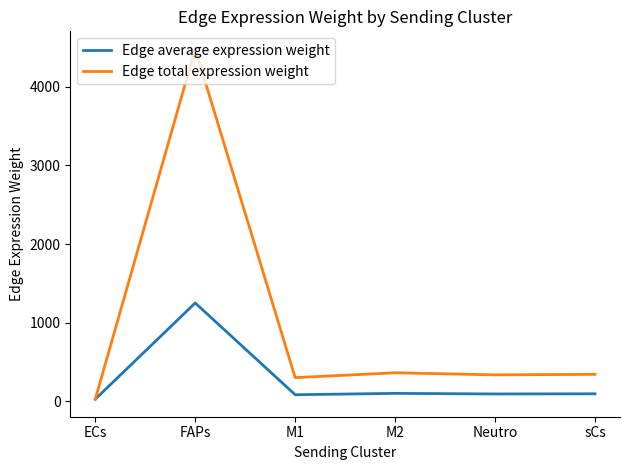

At how many categories does at least one series exceed 2659?

1